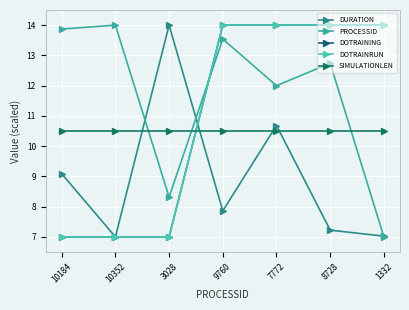

True or false: DOTRAINING and DURATION intersect in this chart.

True